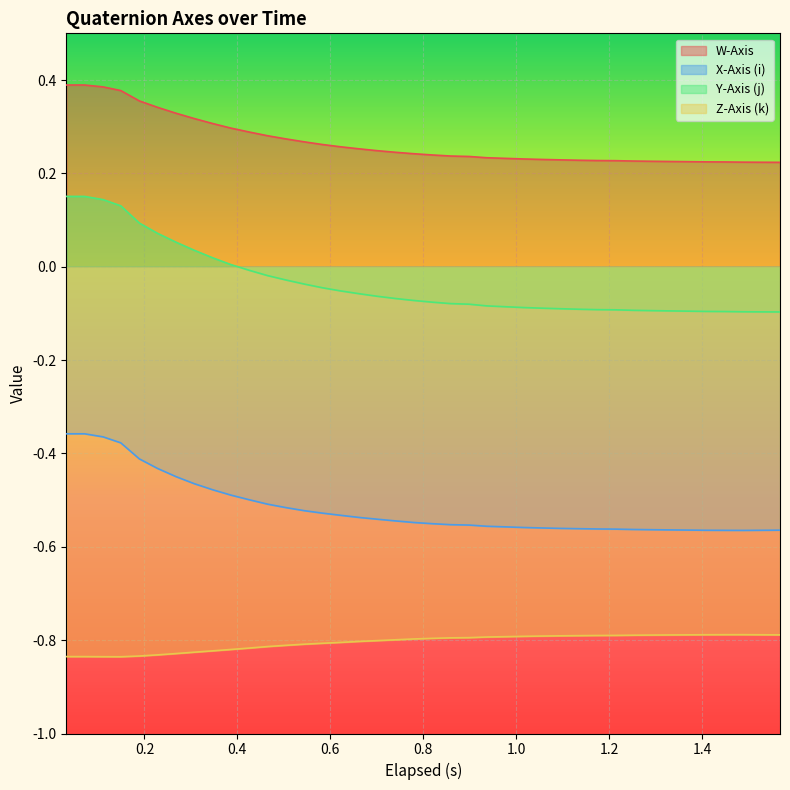

List the series in order of their overall mean, lowest first.

Z-Axis (k), X-Axis (i), Y-Axis (j), W-Axis